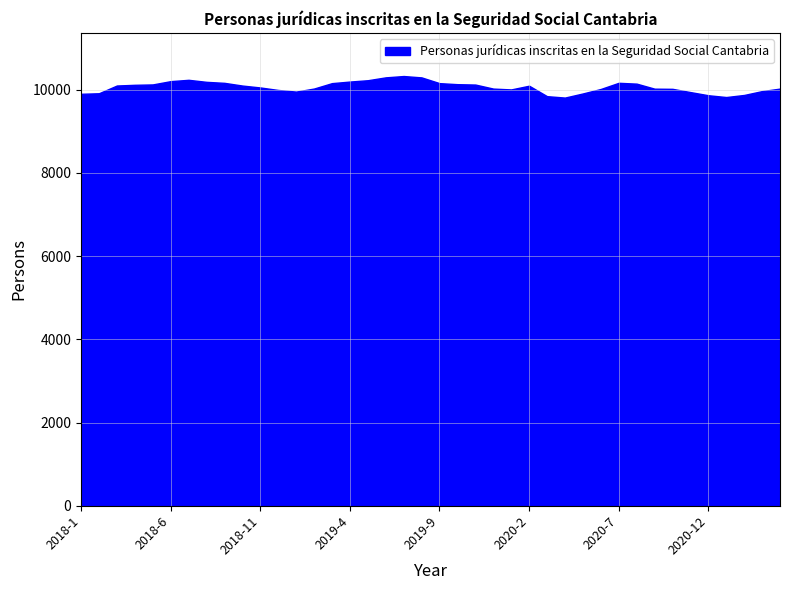

What is the label of the 27th point from the right?

2019-2